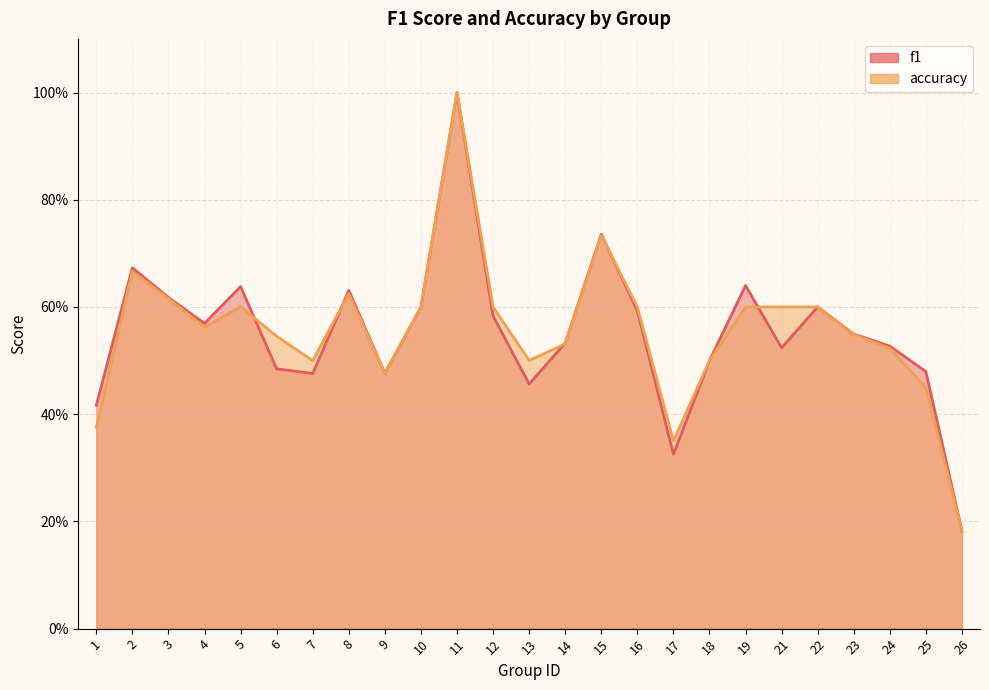

True or false: accuracy has a value of 0.5 at 25.

True